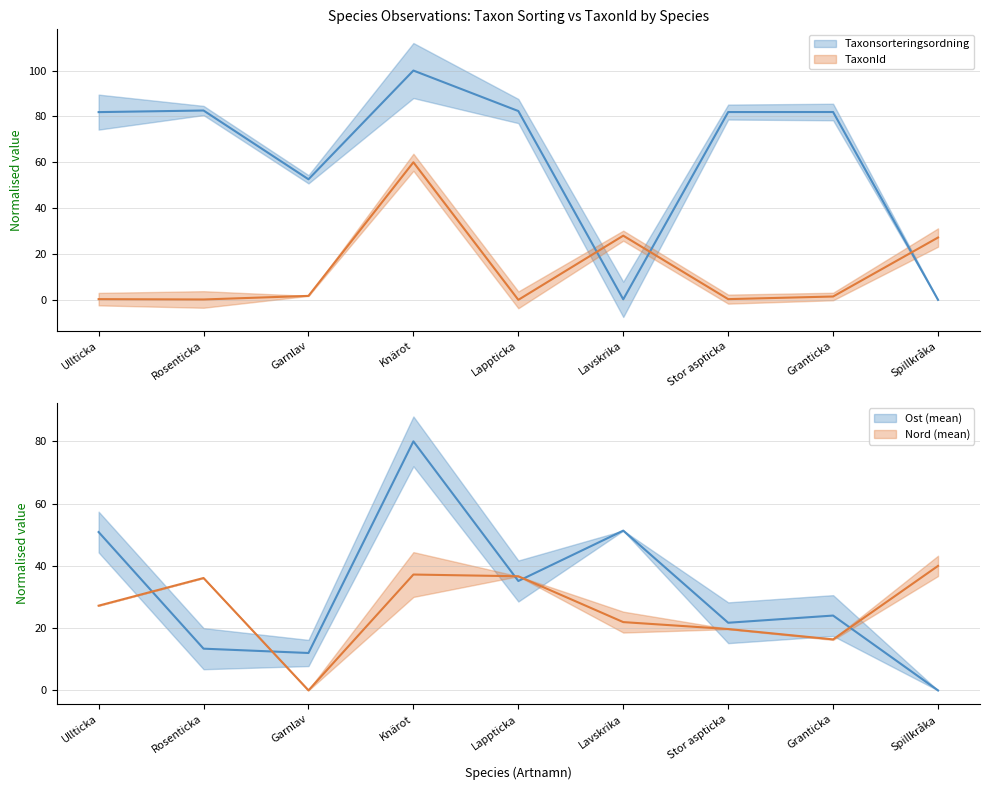

Which series changed the most between Garnlav and Stor aspticka?

Taxonsorteringsordning